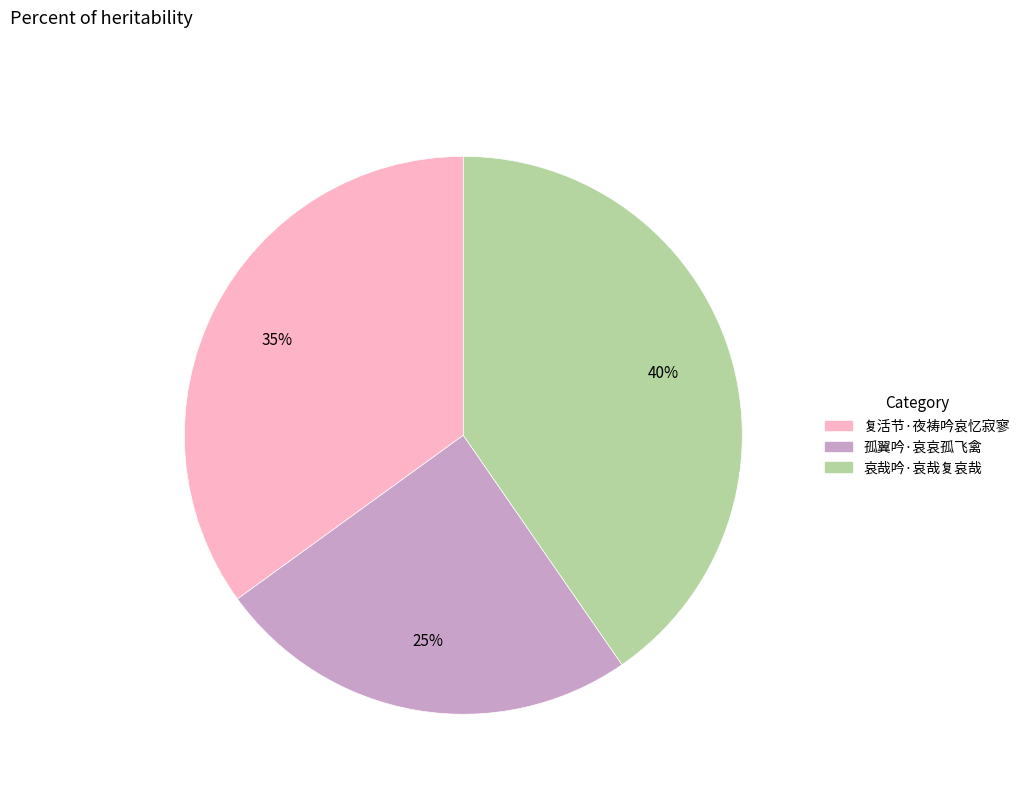

What percentage is the 孤翼吟·哀哀孤飞禽 slice, to the nearest percent?

25%